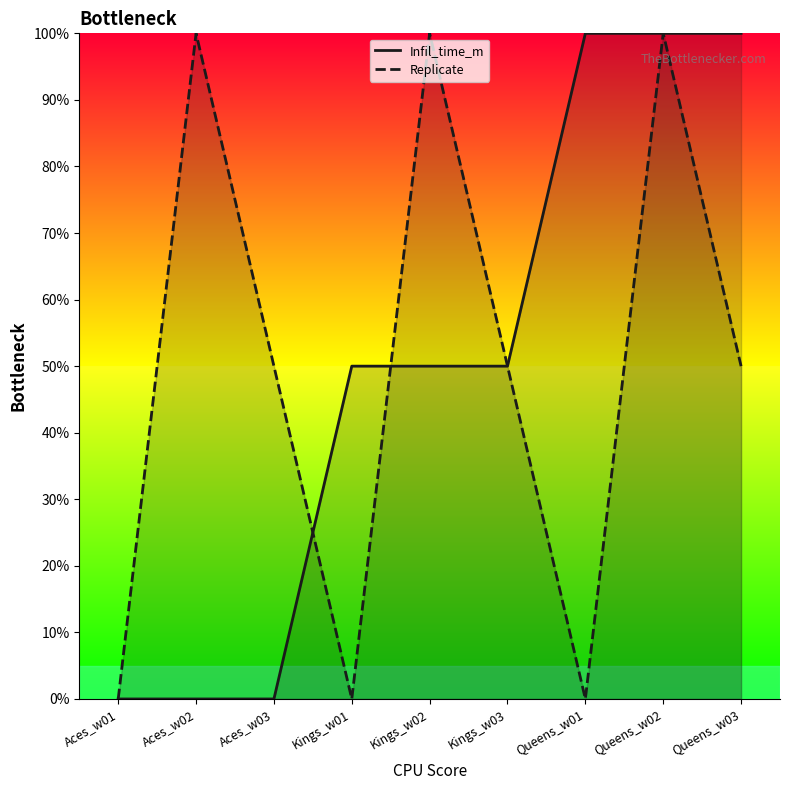

How many data points in Infil_time_m are less than 50?

3